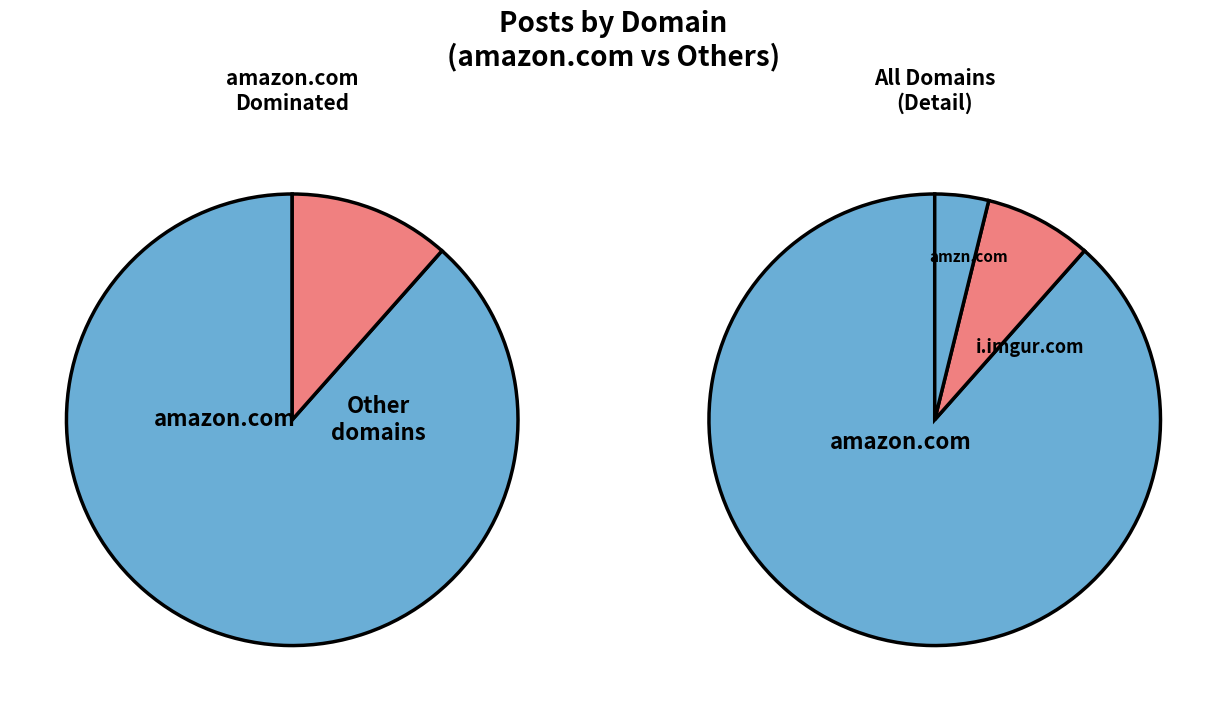

Is the sum of amzn.com and amazon.com greater than half?

Yes